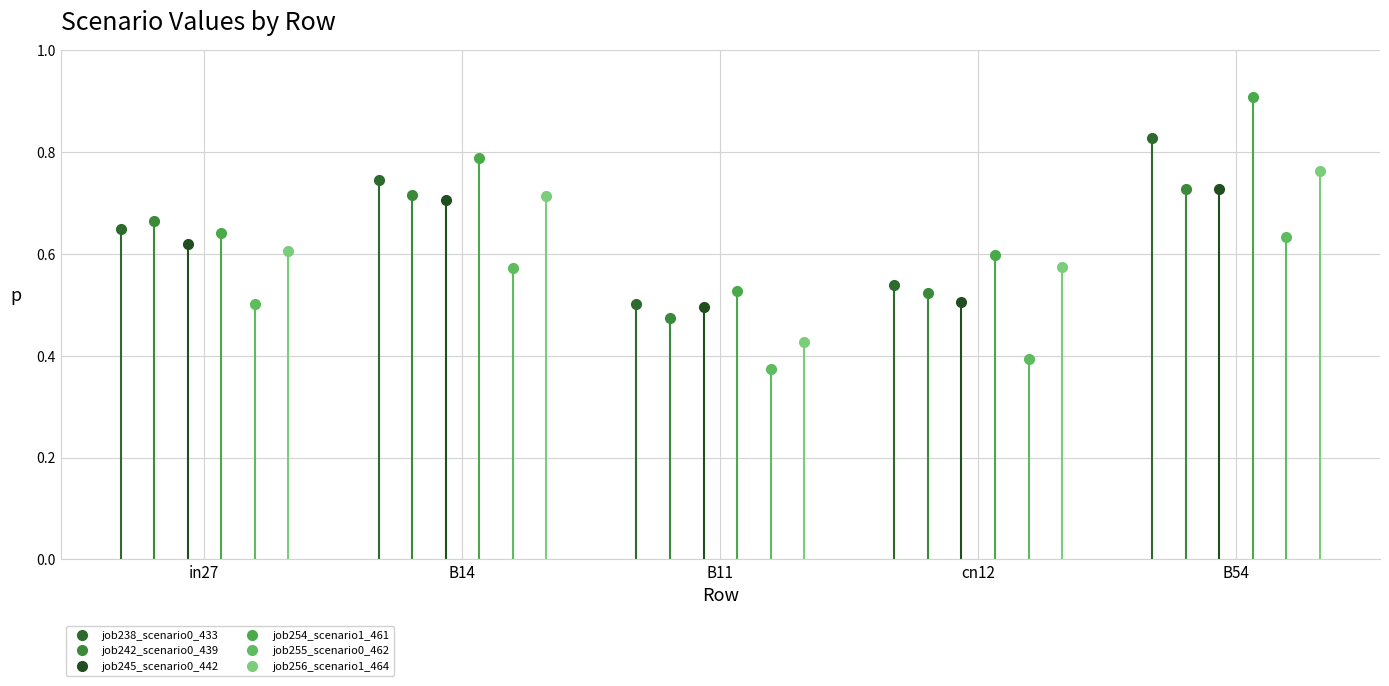

Count the job238_scenario0_433 values in the range 0 to 1.

5